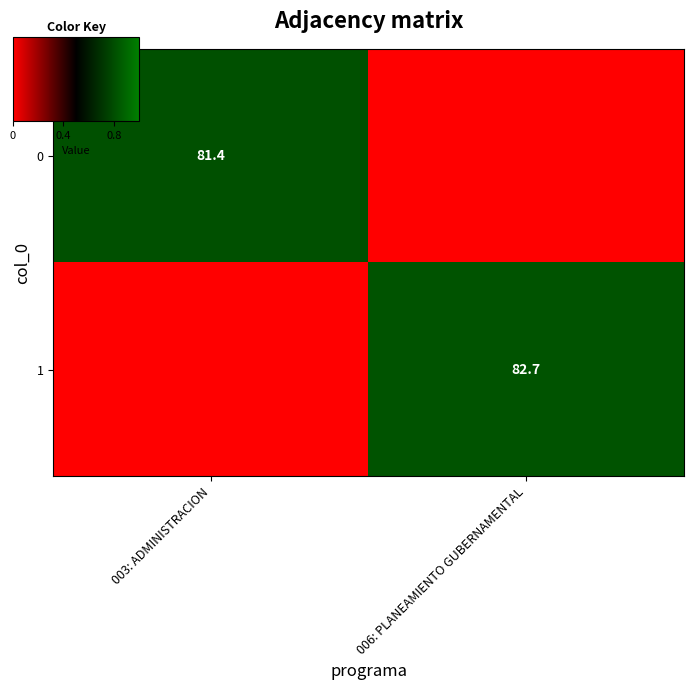

Which label corresponds to the largest value in the chart?

006: PLANEAMIENTO GUBERNAMENTAL